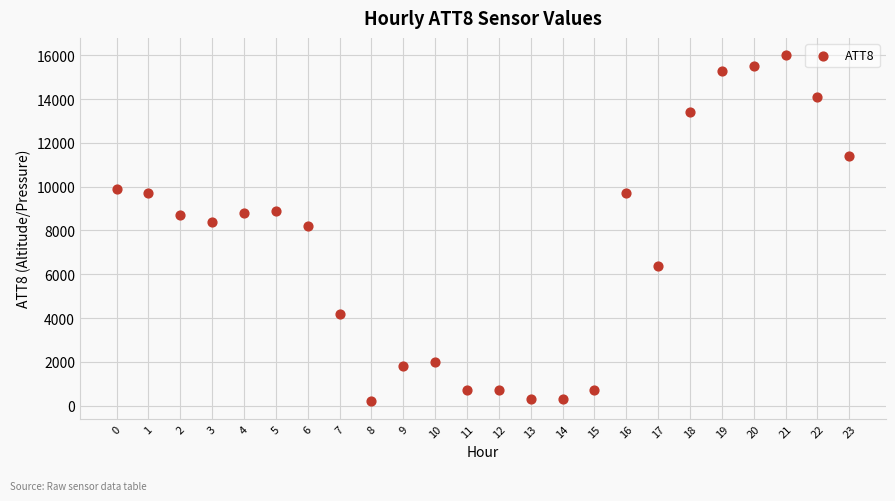

What is the range of Y values (max minus min)?

15800